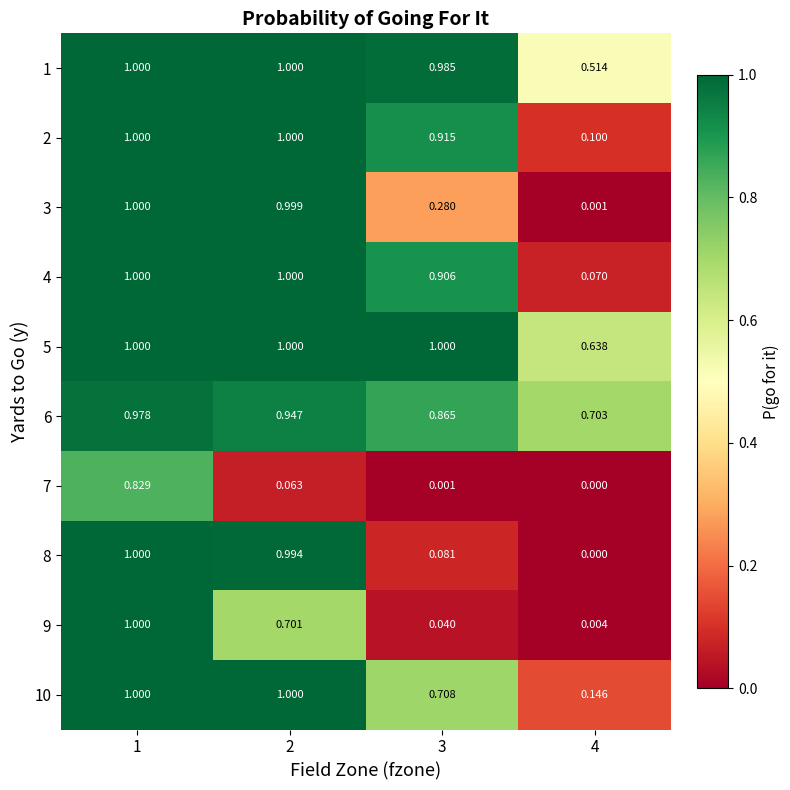

What is the spread (max minus min) of values at 3?

1.0